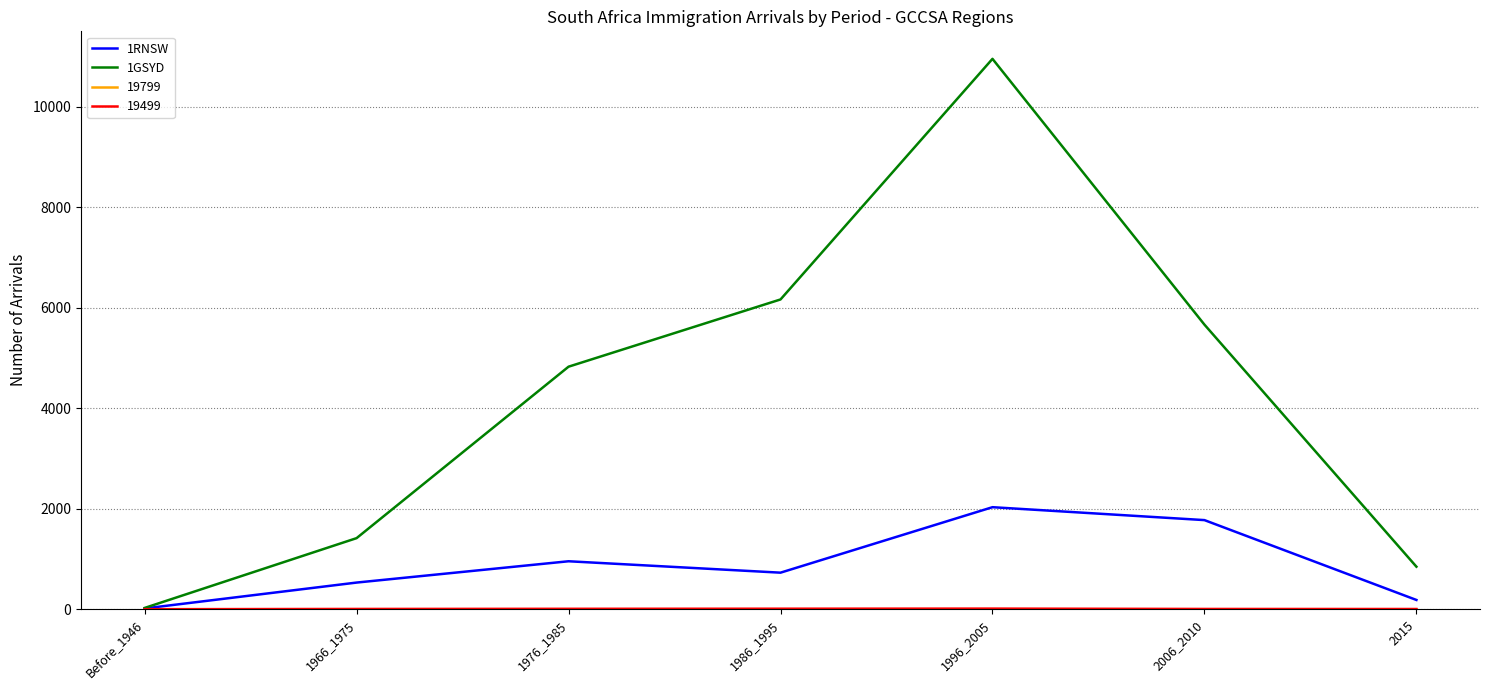

Where is the first local maximum for 1GSYD?

1996_2005